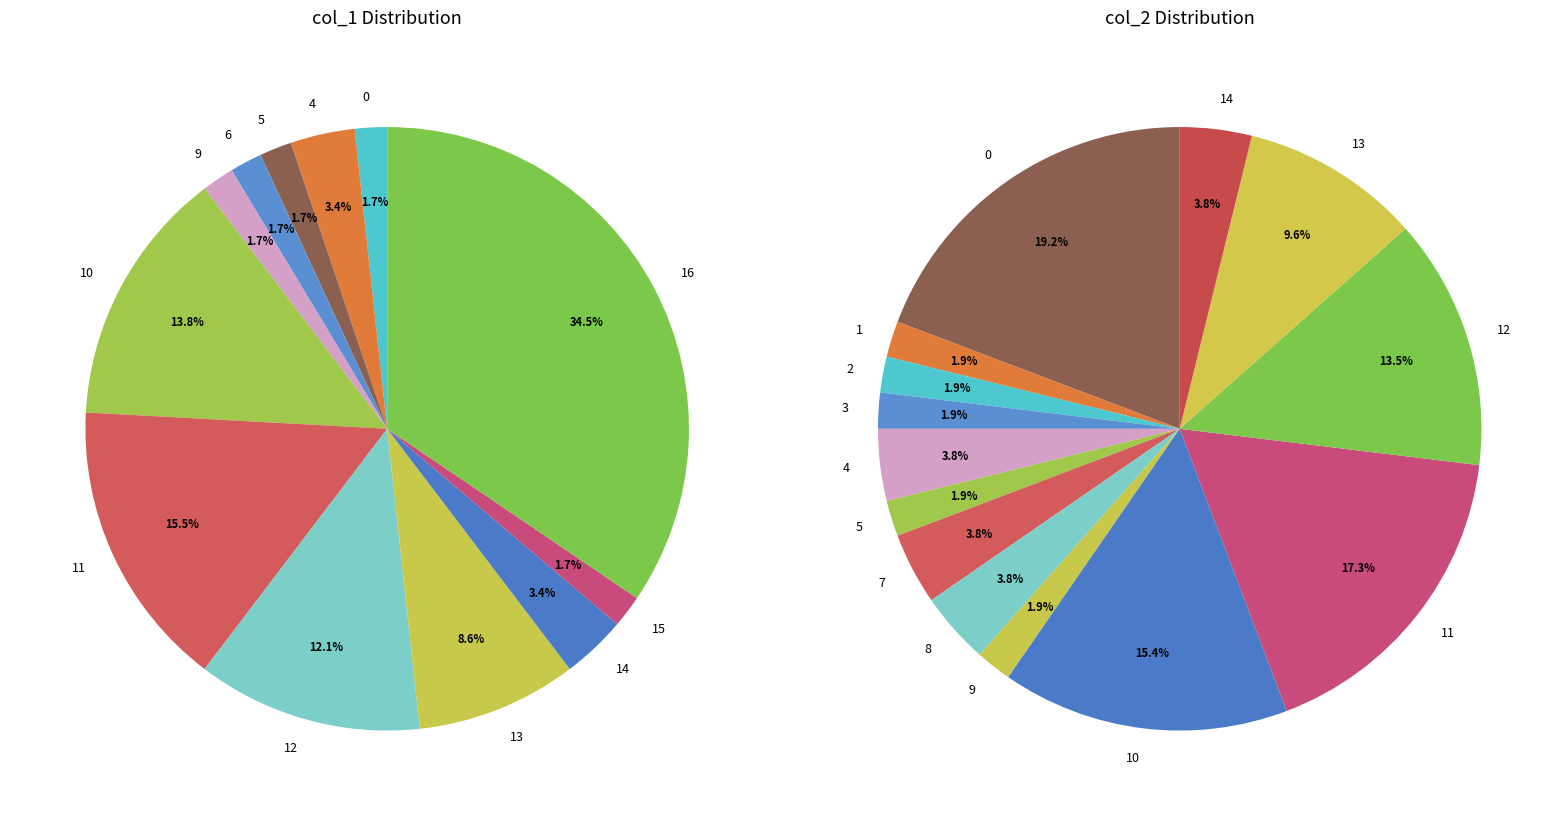

Count the number of slices in the pie.

12